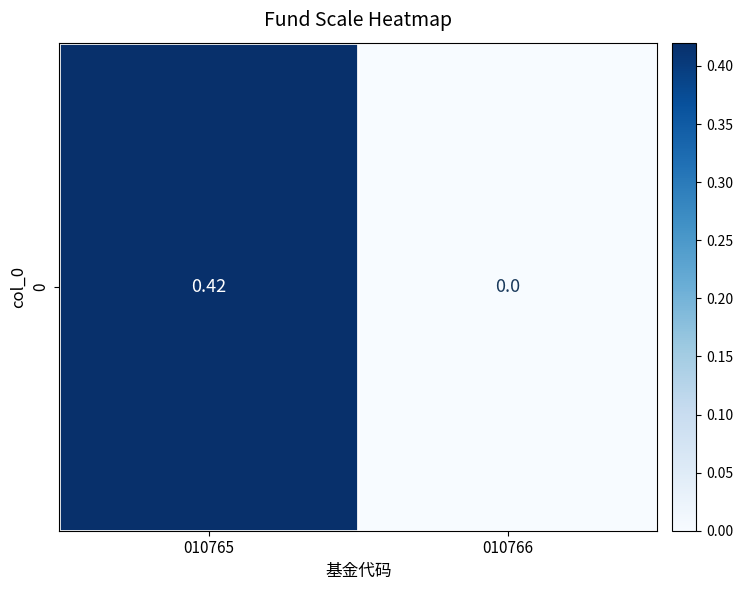

Where is the data nearest to the value 0?

010766